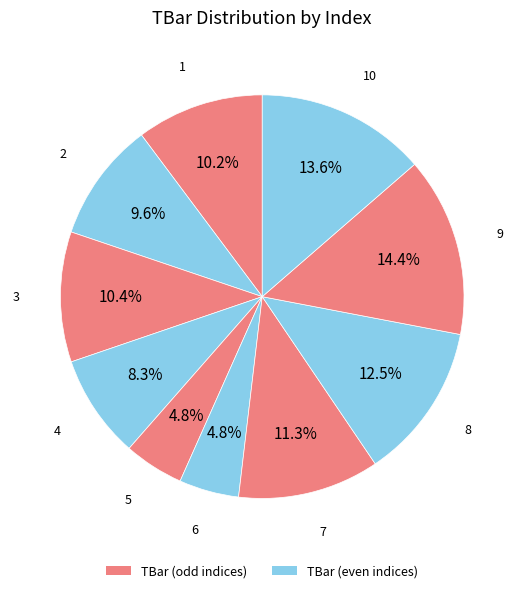

How many segments does this pie chart have?

10